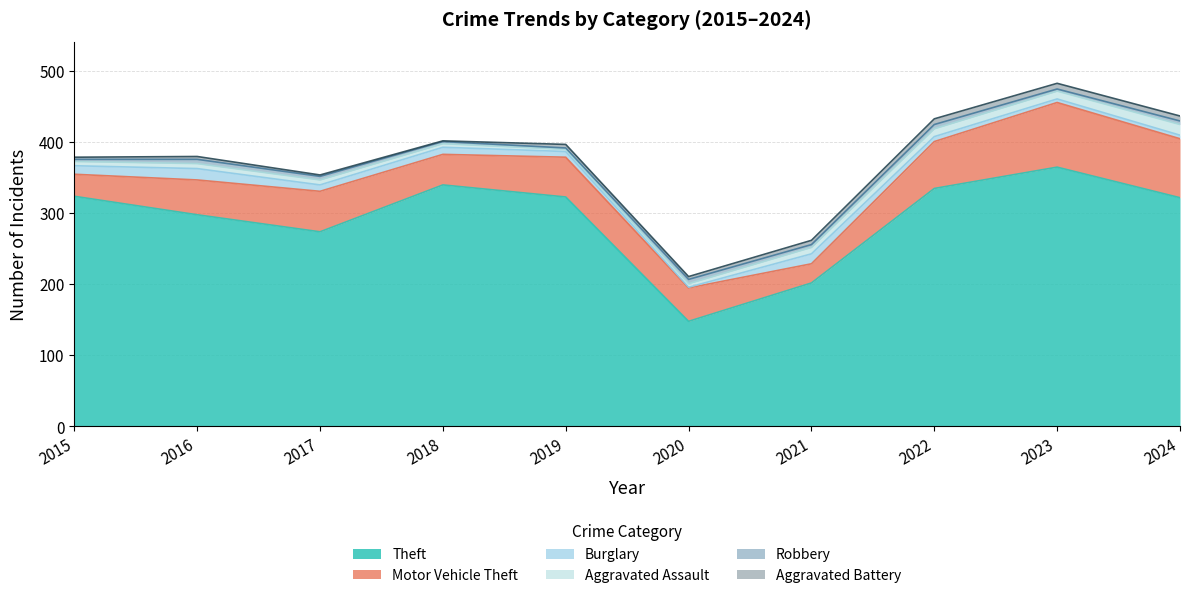

At how many categories does at least one series exceed 77?

10